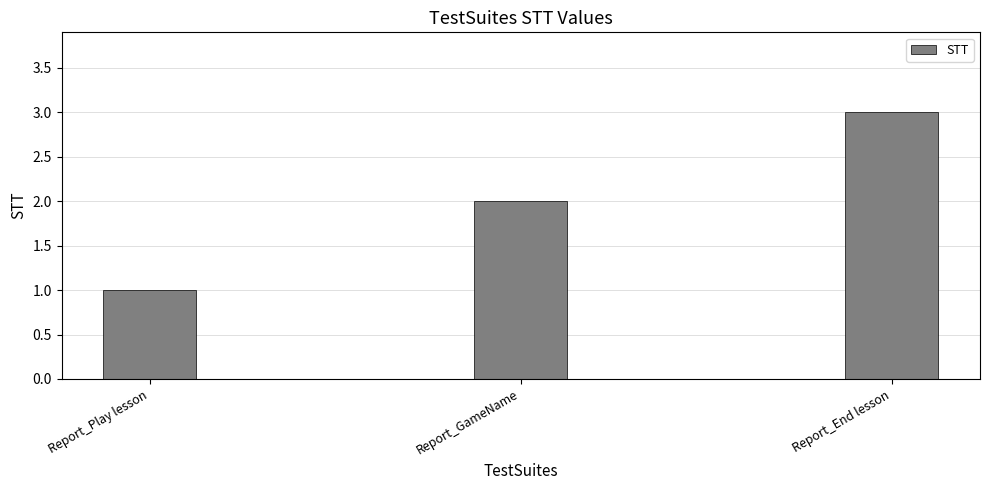

What position from the left is Report_Play lesson?

1